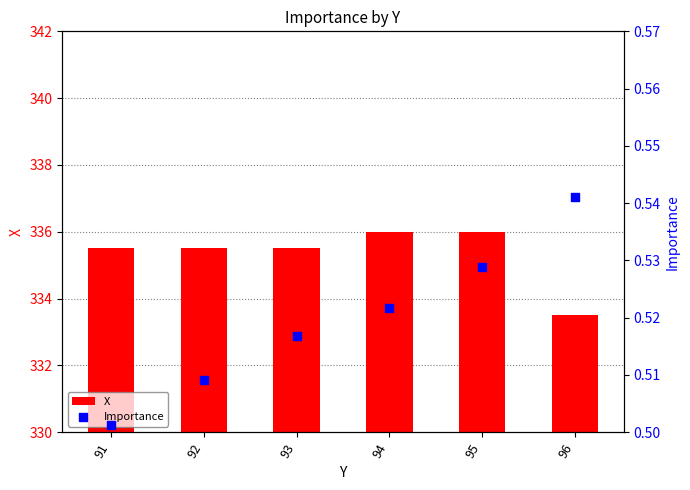

Is the value of Importance at 94 greater than the value of X at 94?

No